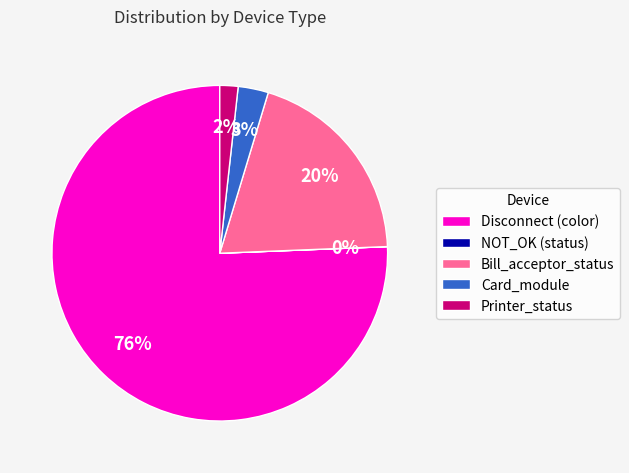

Which has a higher value, Printer_status or Disconnect (color)?

Disconnect (color)